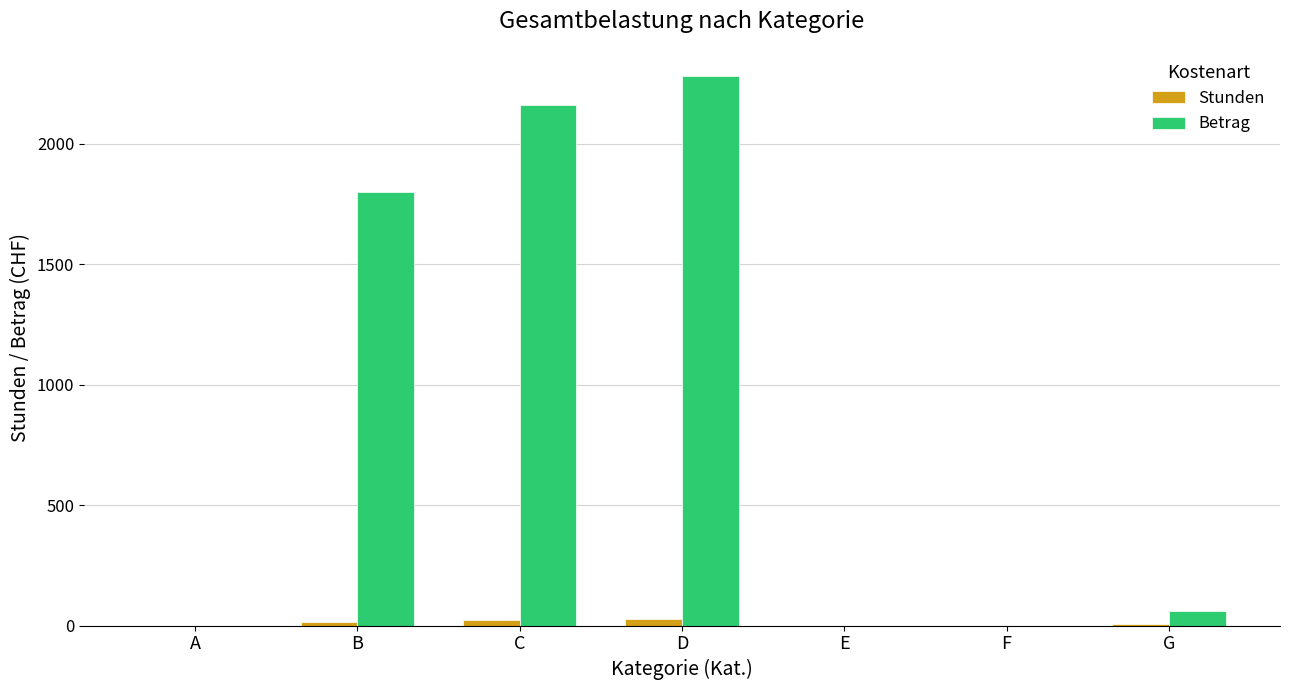

What is the sum of all Betrag values?

6299.8